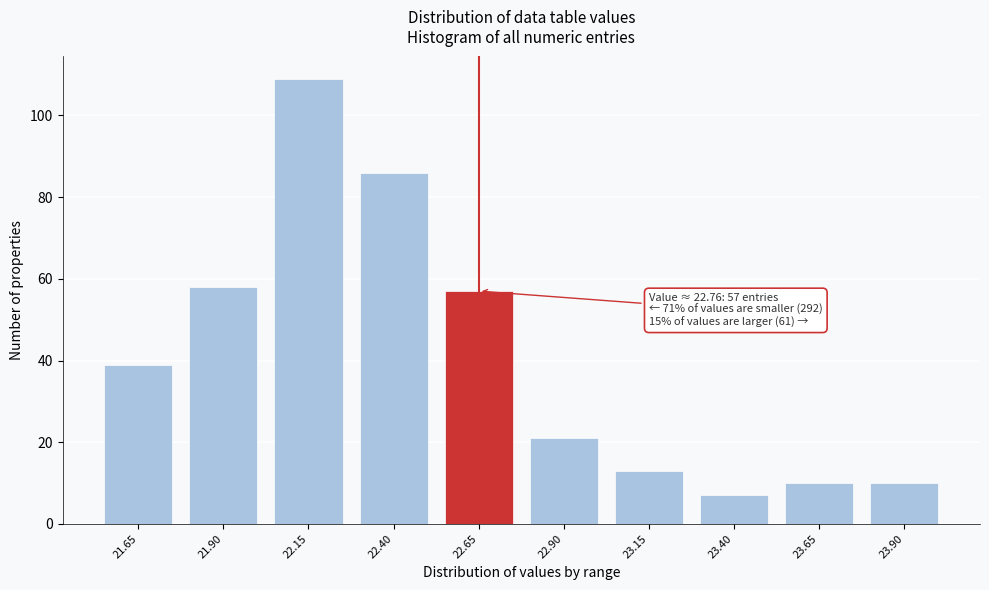

Reading left to right, list all the values displayed in this chart.

21.65=39	21.90=58	22.15=109	22.40=86	22.65=57	22.90=21	23.15=13	23.40=7	23.65=10	23.90=10